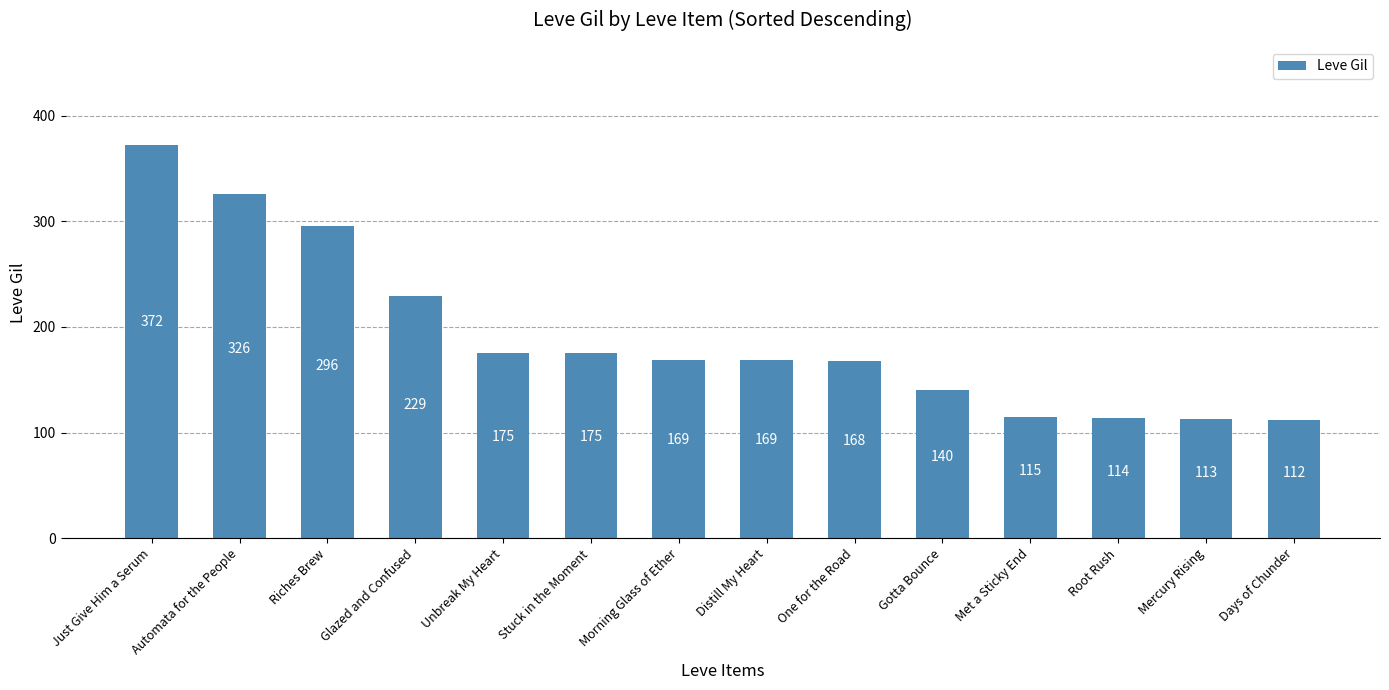

Reading left to right, what are all the values shown in this chart?

Just Give Him a Serum=372	Automata for the People=326	Riches Brew=296	Glazed and Confused=229	Unbreak My Heart=175	Stuck in the Moment=175	Morning Glass of Ether=169	Distill My Heart=169	One for the Road=168	Gotta Bounce=140	Met a Sticky End=115	Root Rush=114	Mercury Rising=113	Days of Chunder=112